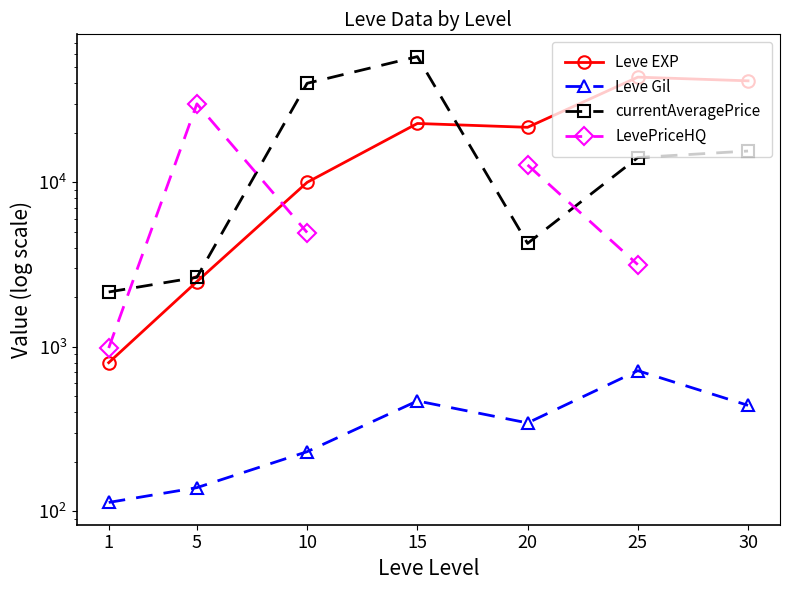

How many distinct data groups are displayed?

4